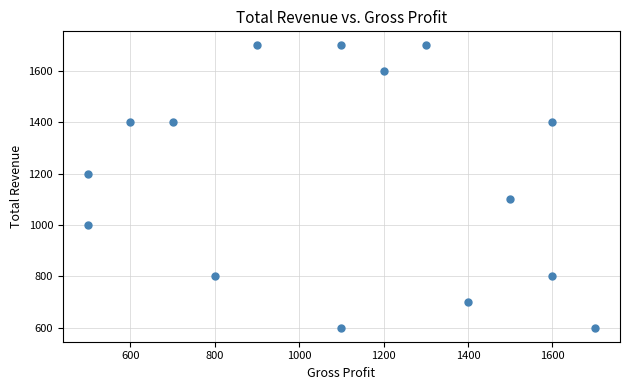

What is the range of Y values (max minus min)?

1100